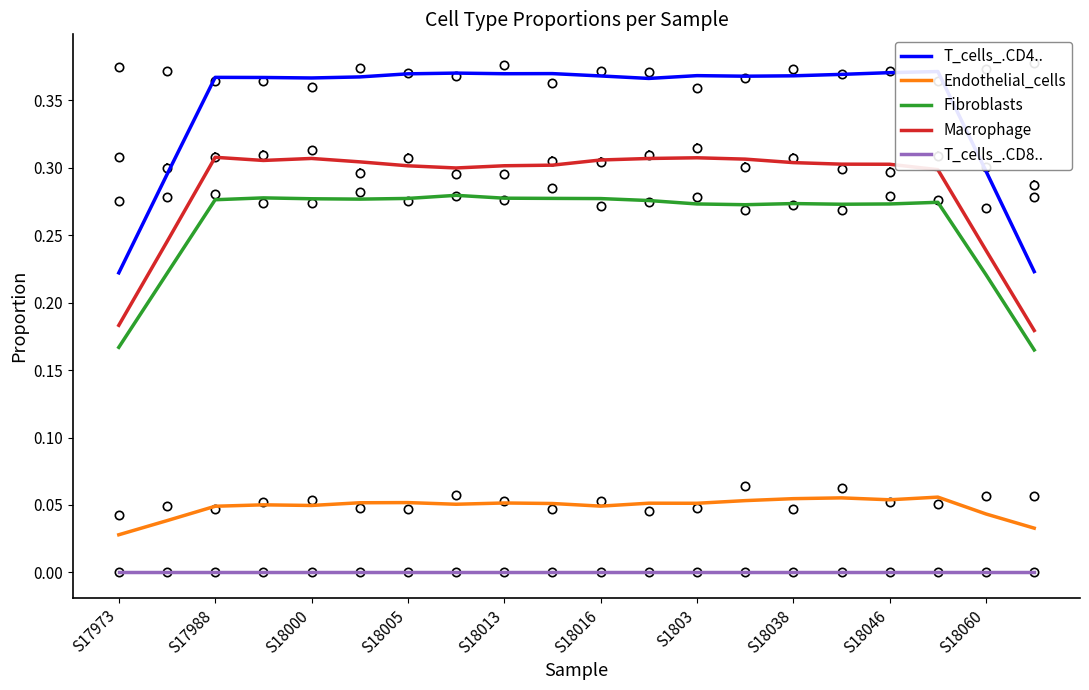

Where is the first local maximum for Endothelial_cells?

S18005